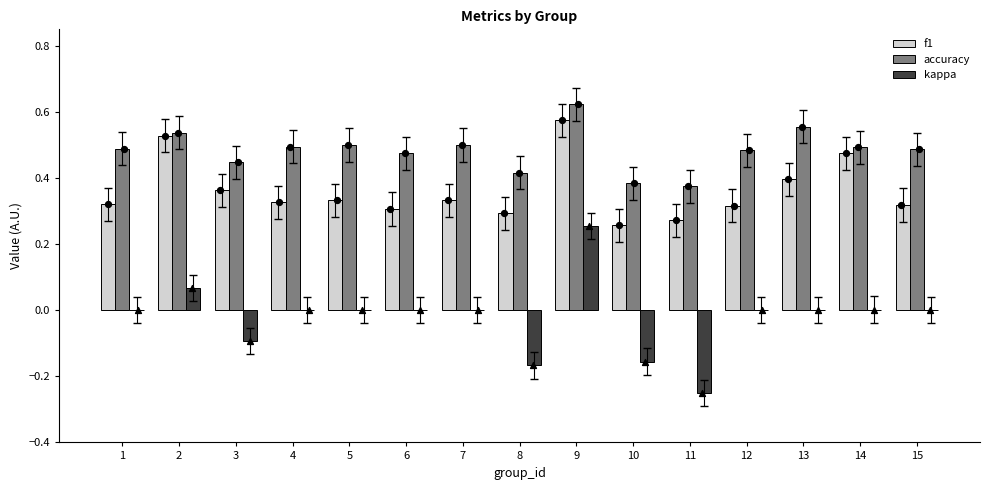

Is the value of f1 at 11 greater than the value of accuracy at 8?

No